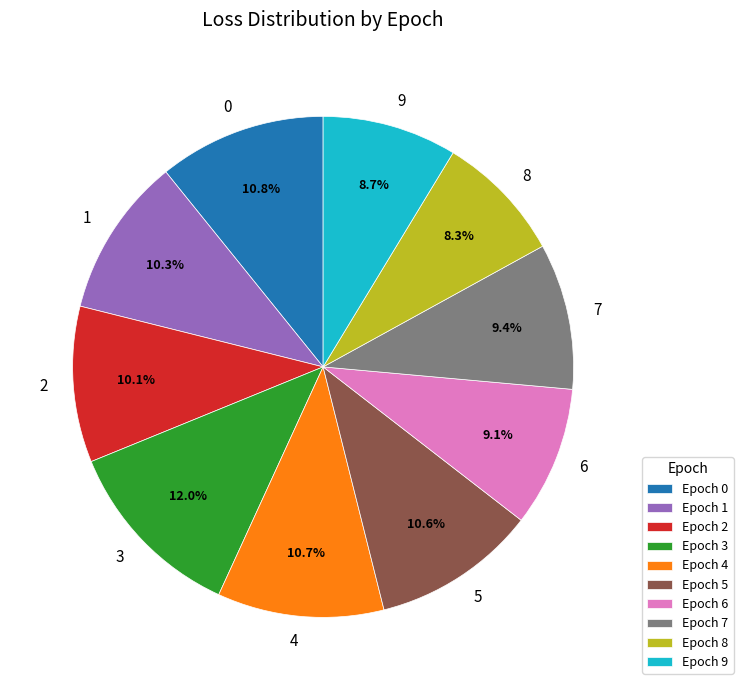

True or false: 1 accounts for 3% of the total.

False